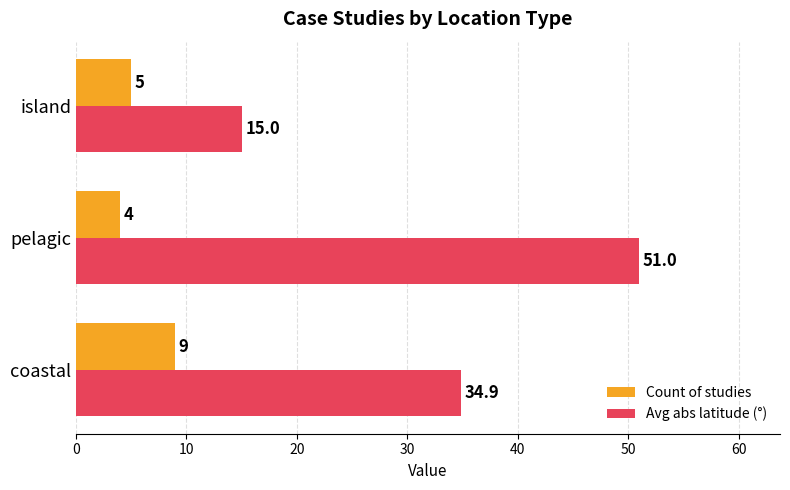

At how many categories does at least one series exceed 20?

2